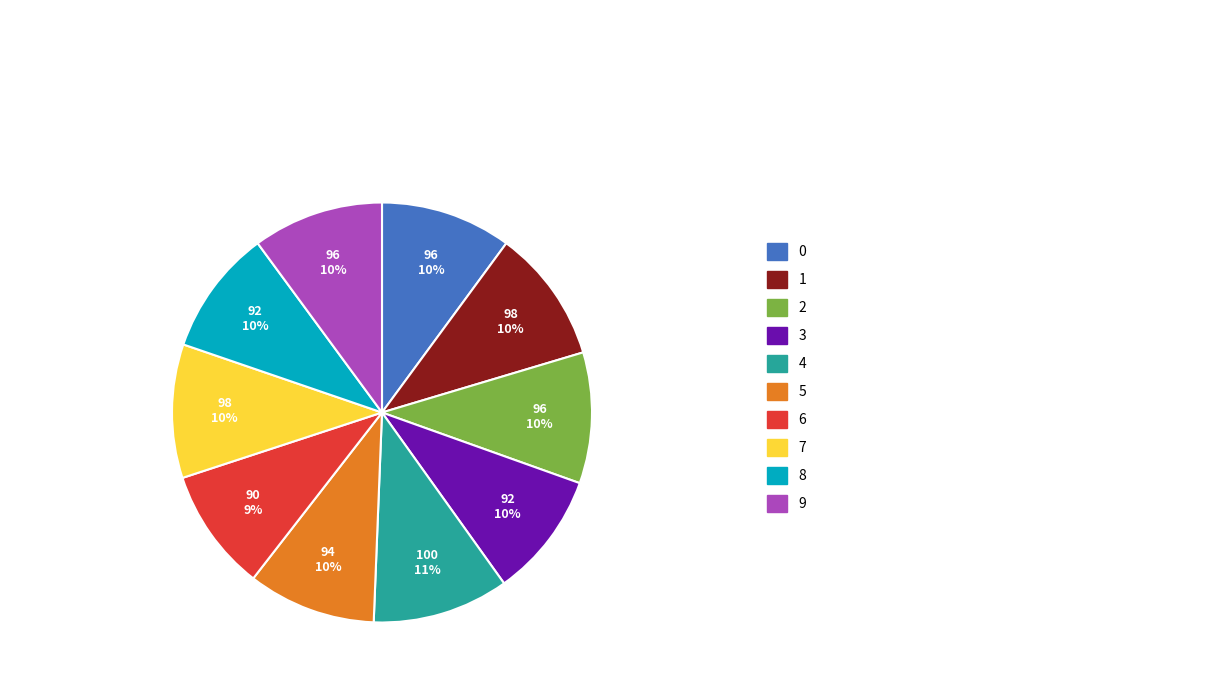

Is there a majority slice in this chart?

No